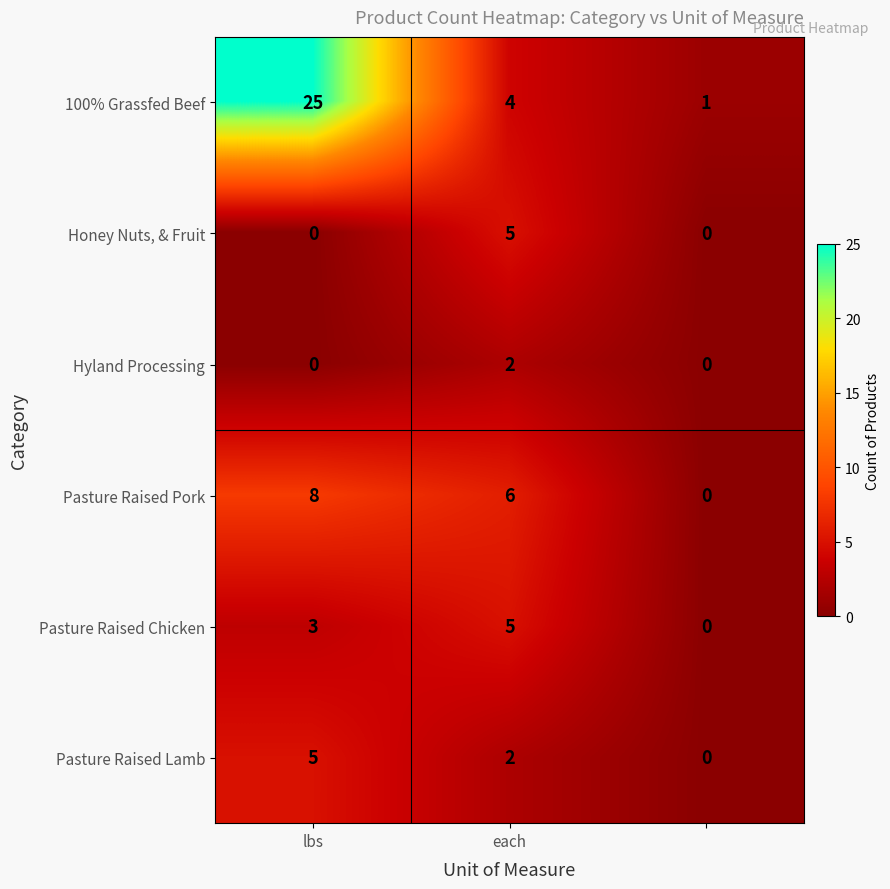

At how many categories does at least one series exceed 0?

3